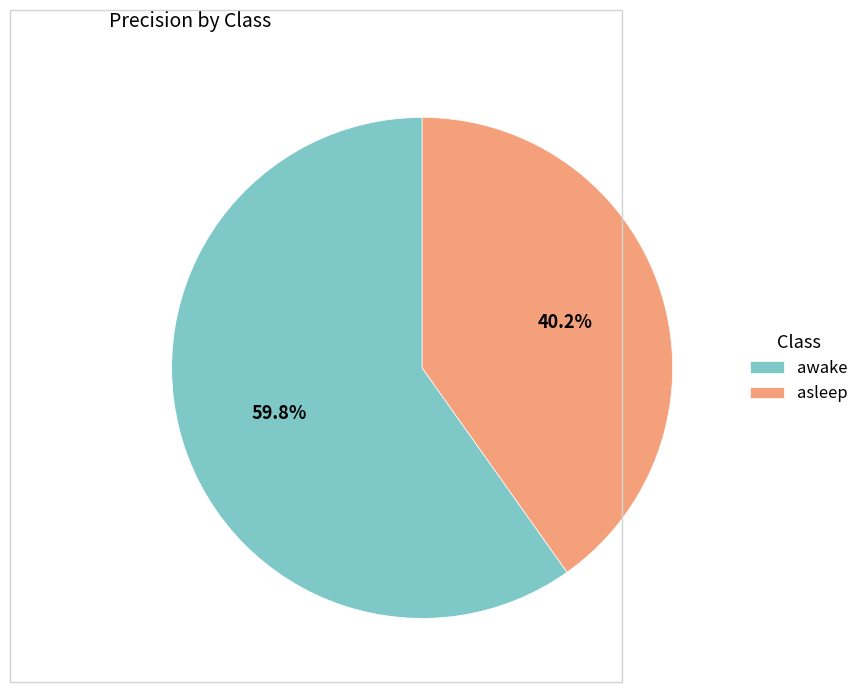

The awake slice represents 52% of the pie. True or false?

False